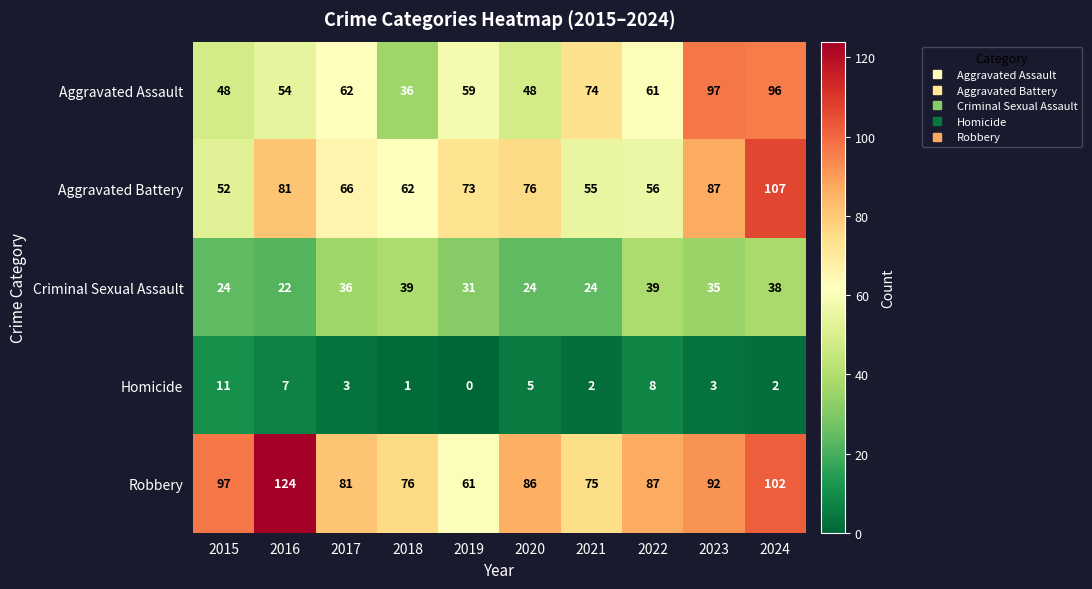

List the series in order of their peak value, lowest first.

Homicide, Criminal Sexual Assault, Aggravated Assault, Aggravated Battery, Robbery